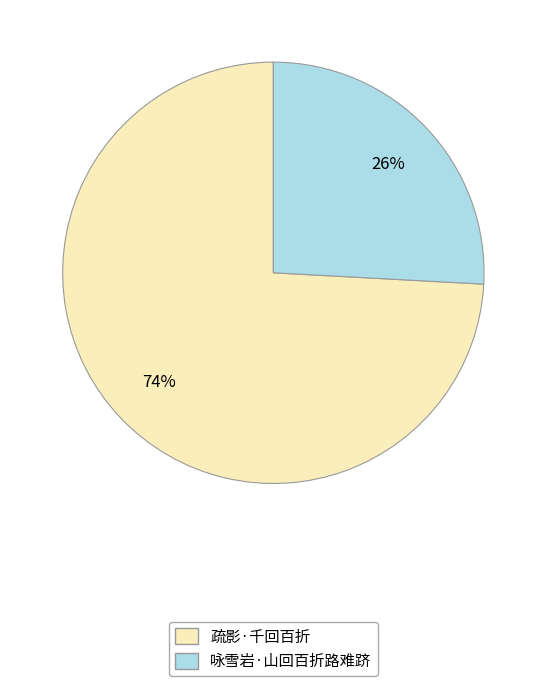

Between 疏影·千回百折 and 咏雪岩·山回百折路难跻, which is larger?

疏影·千回百折